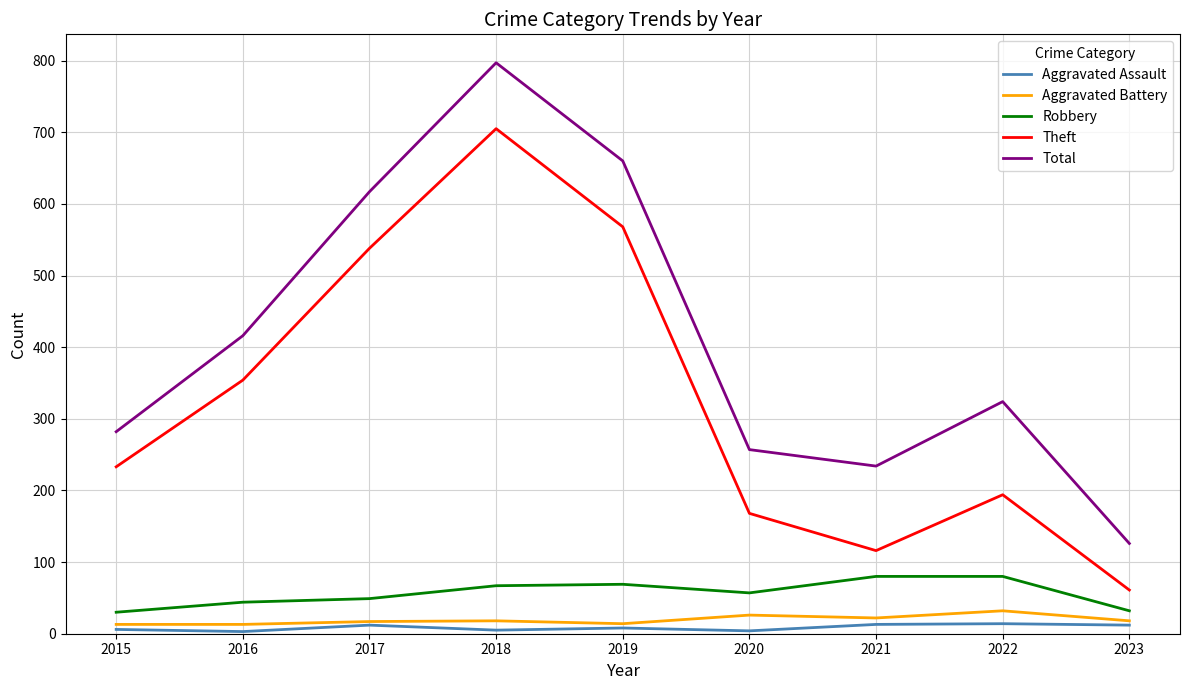

Is the value of Total at 2022 greater than the value of Aggravated Assault at 2020?

Yes